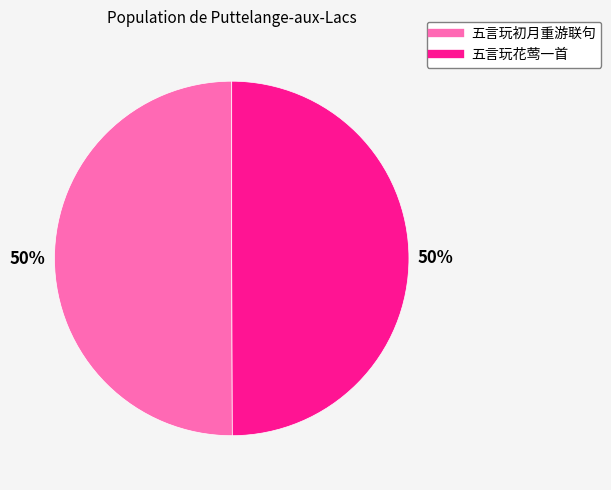

What is the ratio of the value at 五言玩初月重游联句 to the value at 五言玩花莺一首?

1.0